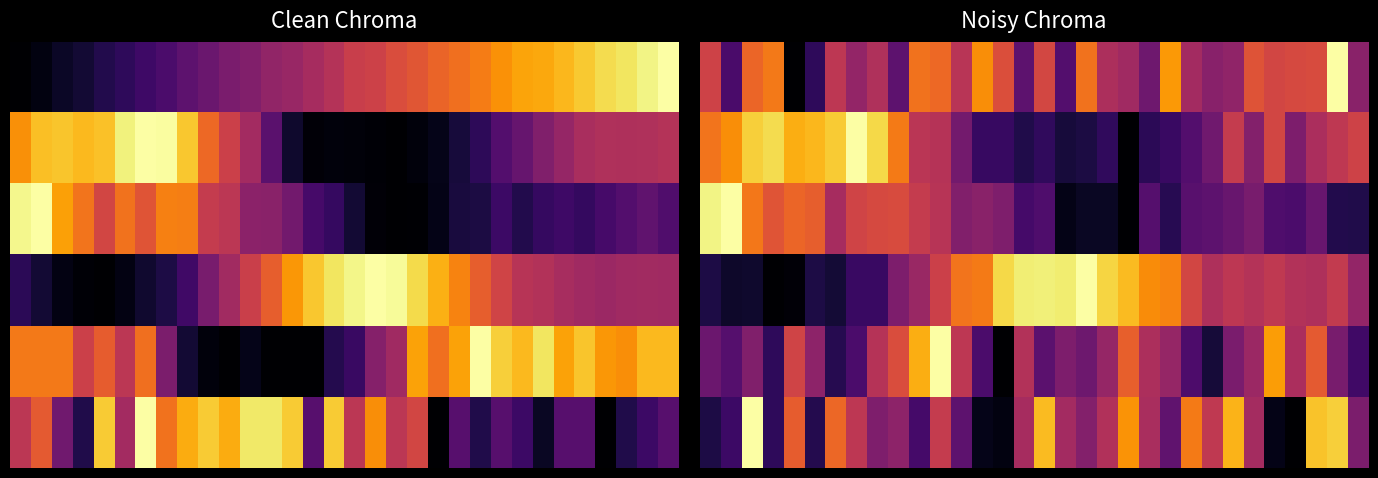

What is the greatest value displayed?

1.0